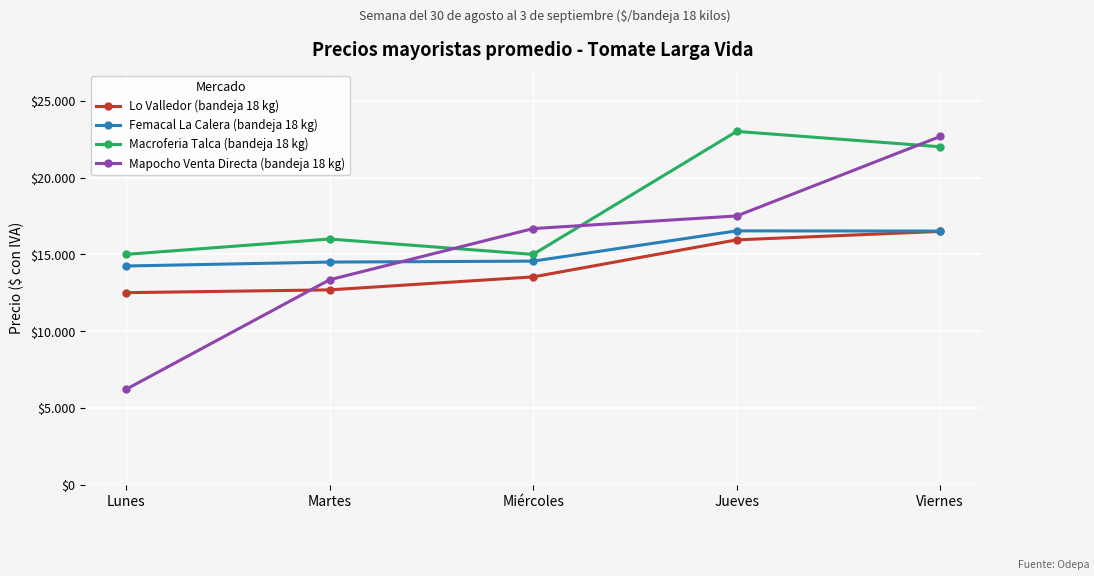

How many values in the Macroferia Talca (bandeja 18 kg) series are below 16000?

2